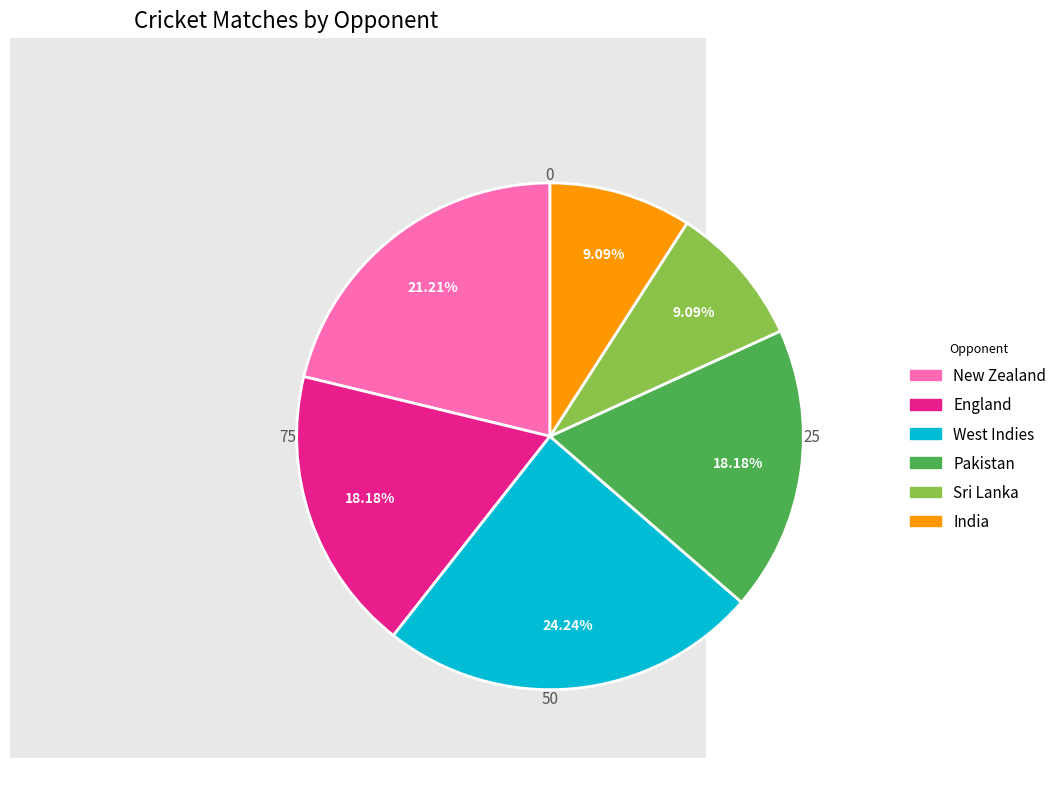

The Pakistan slice represents 25% of the pie. True or false?

False